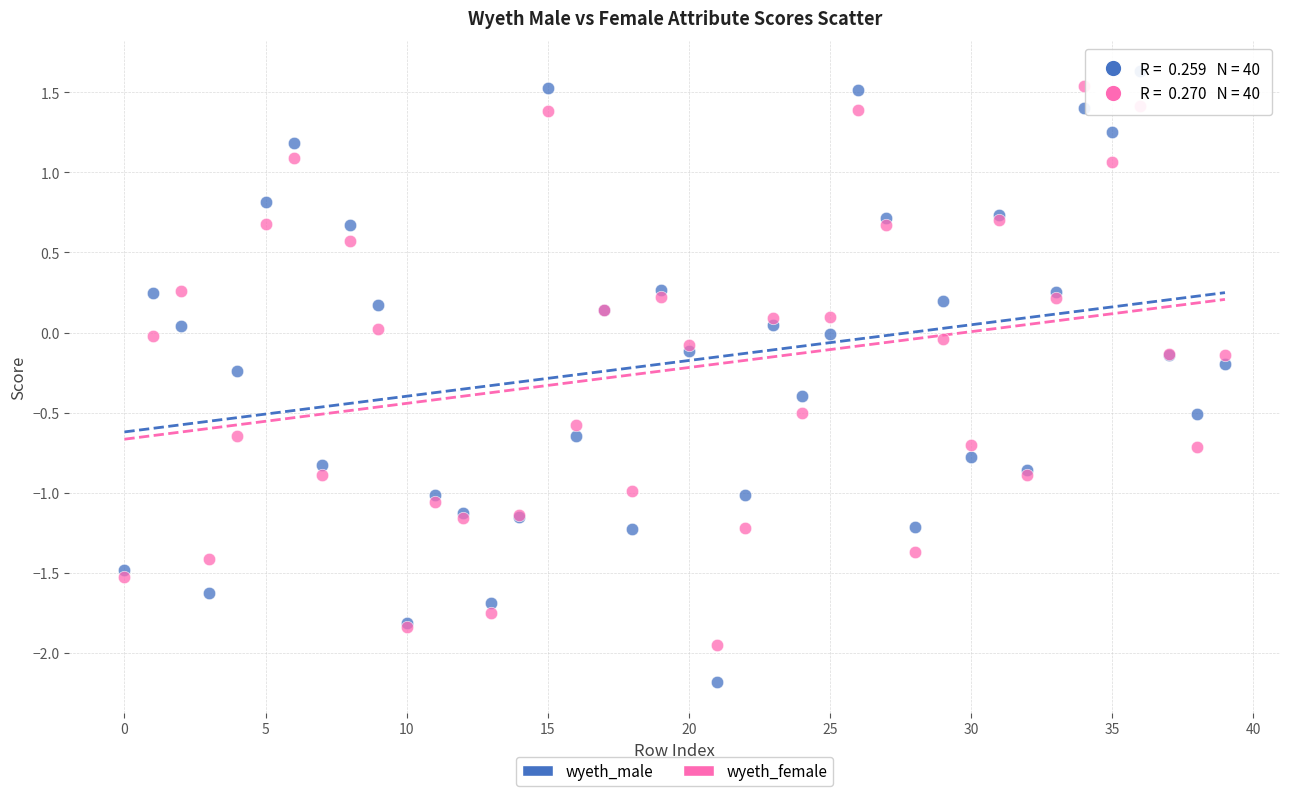

Which series reaches the minimum Y coordinate?

wyeth_male